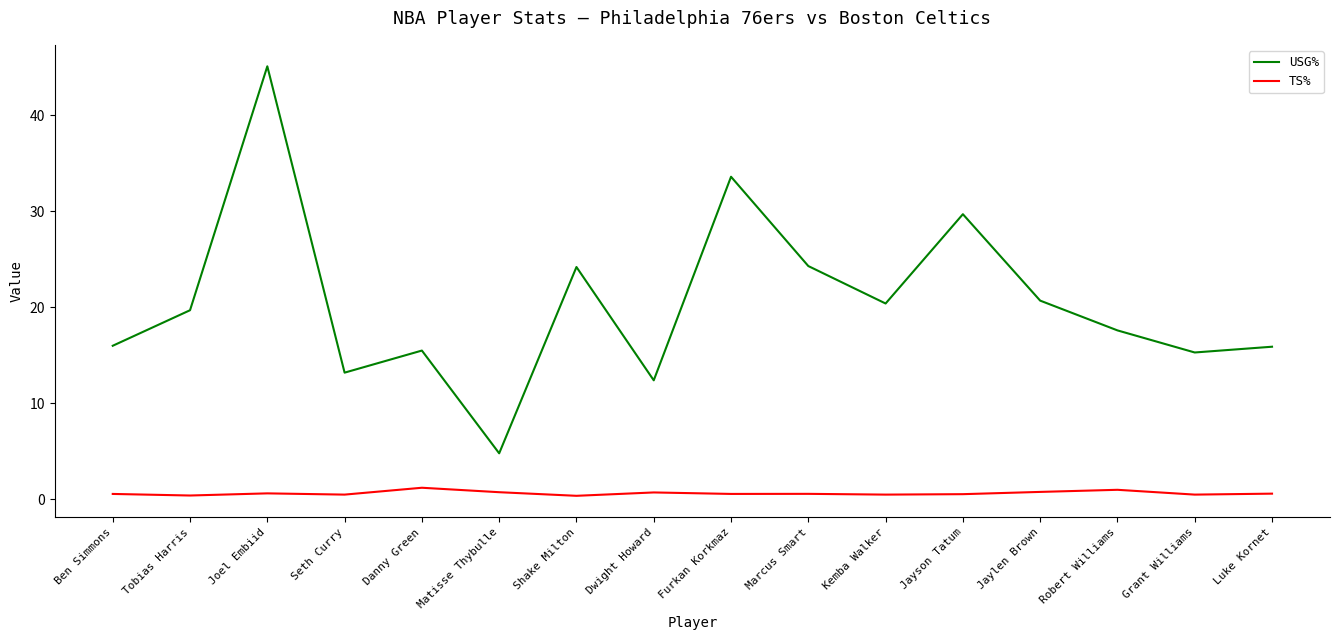

Which category has the lowest value in the USG% series?

Matisse Thybulle